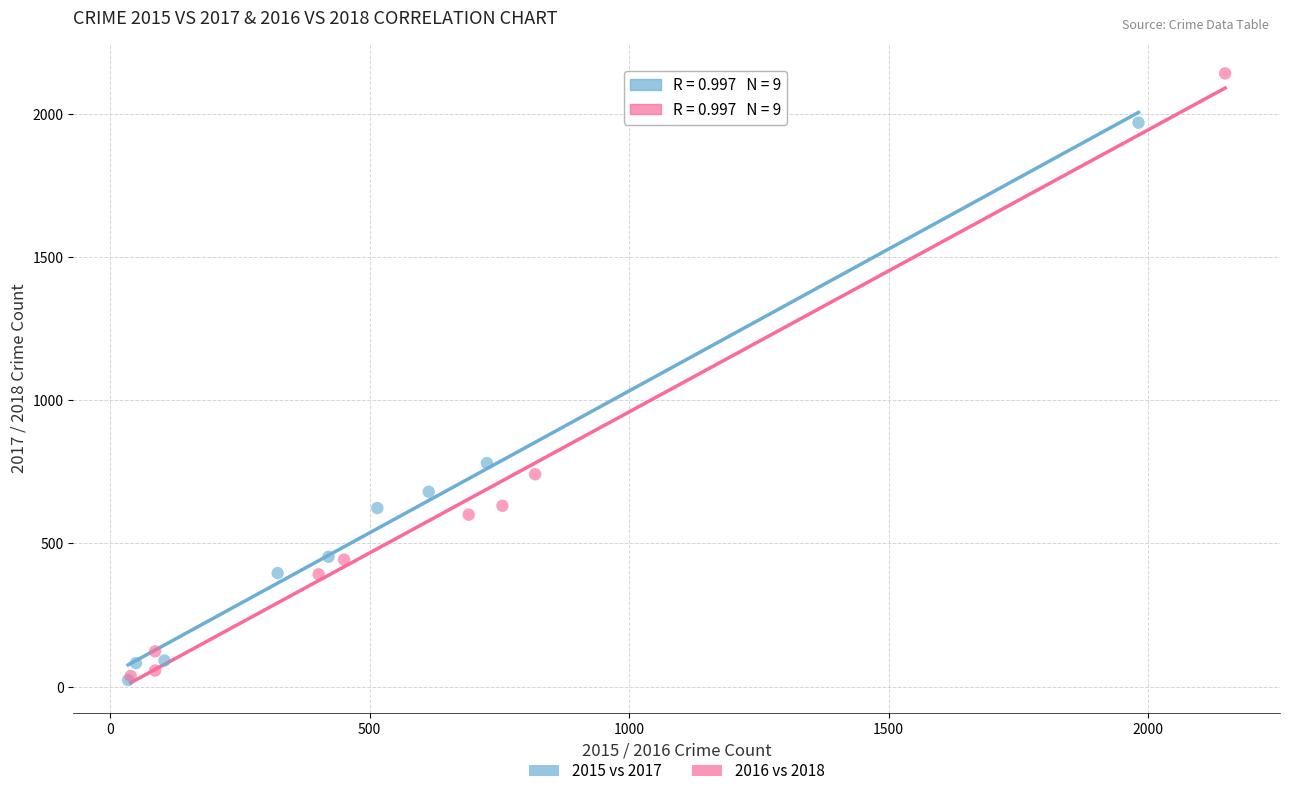

Which series contains the highest Y value?

2016 vs 2018